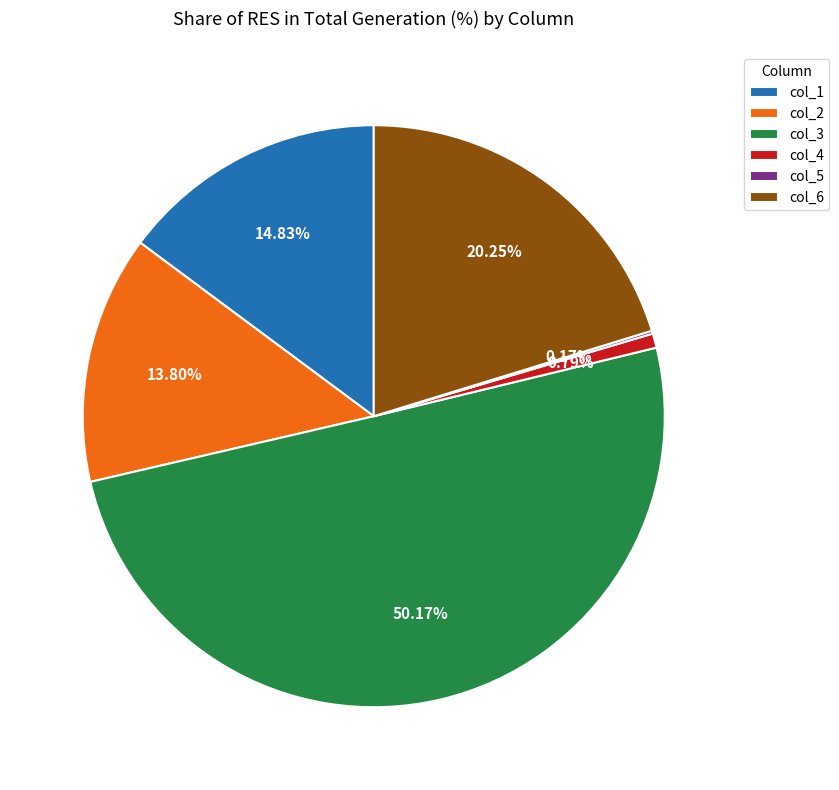

Approximately how many times larger is the value at col_6 compared to col_2?

1.5